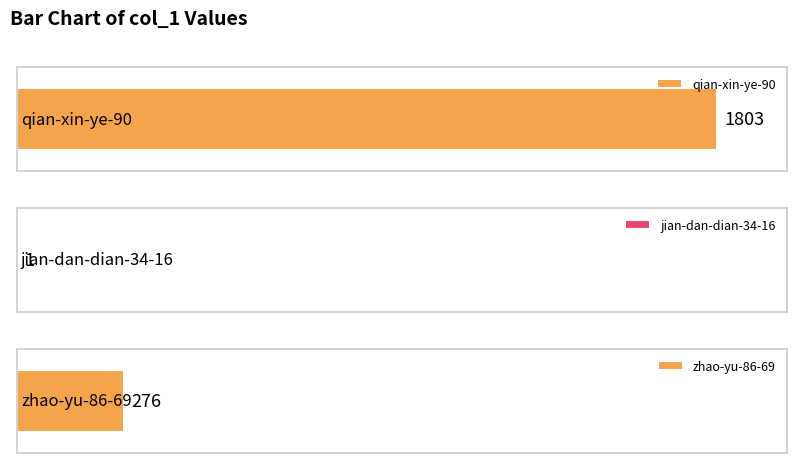

List the labels in order of value, smallest first.

jian-dan-dian-34-16, zhao-yu-86-69, qian-xin-ye-90